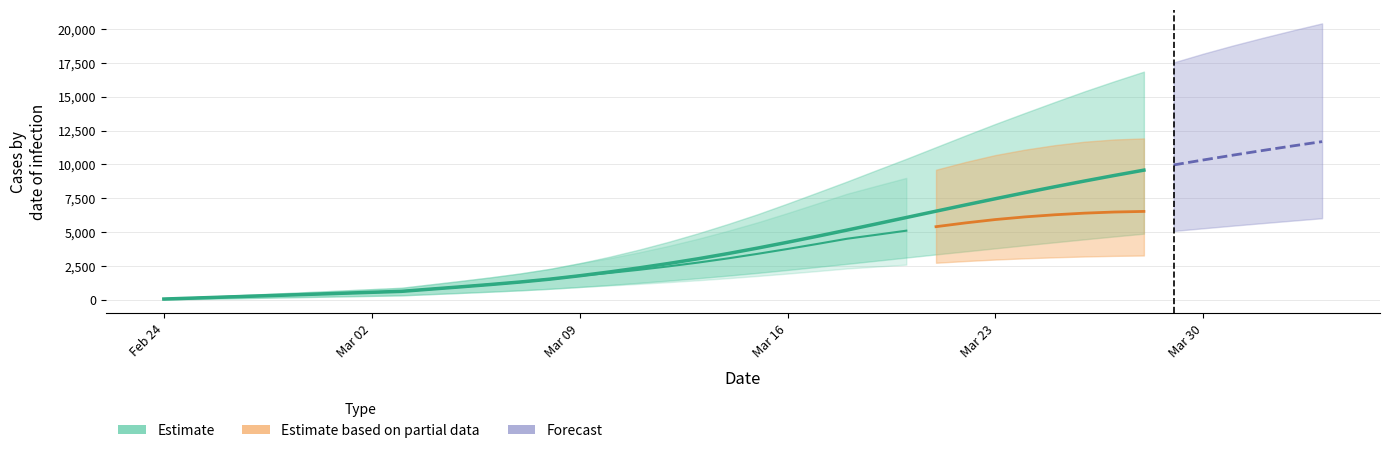

Reading left to right, what are all the values shown in this chart?

current_infected_mean: current_infected_mean=71	current_infected_lower=142	current_infected_upper=213	total_infected_mean=284	total_infected_lower=354	total_infected_upper=425	6=496	7=567	8=638	9=805	10=971	11=1143	12=1327	13=1538	14=1788	15=1996	16=2227	17=2482	18=2763	19=3072	20=3408	21=3763	22=4134	23=4517	24=4812	25=5114	26=5409	27=5689	28=5935	29=6131	30=6287	31=6407	32=6490	33=6534	34=6535	35=6497	36=6427	37=6329	38=6208	39=6067
current_infected_lower: current_infected_mean=38	current_infected_lower=76	current_infected_upper=114	total_infected_mean=152	total_infected_lower=190	total_infected_upper=228	6=266	7=304	8=342	9=432	10=522	11=614	12=713	13=826	14=960	15=1071	16=1190	17=1319	18=1459	19=1611	20=1775	21=1950	22=2134	23=2325	24=2467	25=2609	26=2747	27=2874	28=2985	29=3076	30=3149	31=3210	32=3255	33=3282	34=3293	35=3287	36=3267	37=3233	38=3187	39=3133
current_infected_upper: current_infected_mean=100	current_infected_lower=200	current_infected_upper=300	total_infected_mean=400	total_infected_lower=500	total_infected_upper=600	6=700	7=800	8=900	9=1154	10=1406	11=1670	12=1958	13=2296	14=2712	15=3086	16=3514	17=3994	18=4526	19=5110	20=5734	21=6416	22=7123	23=7838	24=8427	25=9009	26=9608	27=10184	28=10693	29=11093	30=11421	31=11677	32=11841	33=11920	34=11917	35=11838	36=11660	37=11419	38=11147	39=10825
total_infected_mean: current_infected_mean=71	current_infected_lower=142	current_infected_upper=213	total_infected_mean=284	total_infected_lower=354	total_infected_upper=425	6=496	7=567	8=638	9=805	10=971	11=1143	12=1327	13=1538	14=1788	15=2067	16=2369	17=2695	18=3046	19=3427	20=3833	21=4259	22=4701	23=5155	24=5617	25=6085	26=6552	27=7016	28=7472	29=7919	30=8354	31=8776	32=9185	33=9580	34=9962	35=10330	36=10686	37=11030	38=11363	39=11684
total_infected_lower: current_infected_mean=38	current_infected_lower=76	current_infected_upper=114	total_infected_mean=152	total_infected_lower=190	total_infected_upper=228	6=266	7=304	8=342	9=432	10=522	11=614	12=713	13=826	14=960	15=1109	16=1266	17=1433	18=1611	19=1801	20=2003	21=2216	22=2438	23=2667	24=2899	25=3131	26=3362	27=3587	28=3812	29=4037	30=4258	31=4476	32=4688	33=4893	34=5094	35=5291	36=5484	37=5671	38=5854	39=6033
total_infected_upper: current_infected_mean=100	current_infected_lower=200	current_infected_upper=300	total_infected_mean=400	total_infected_lower=500	total_infected_upper=600	6=700	7=800	8=900	9=1154	10=1406	11=1670	12=1958	13=2296	14=2712	15=3186	16=3714	17=4294	18=4926	19=5610	20=6334	21=7116	22=7923	23=8738	24=9581	25=10415	26=11278	27=12141	28=12989	29=13804	30=14606	31=15391	32=16134	33=16846	34=17526	35=18172	36=18775	37=19341	38=19884	39=20406